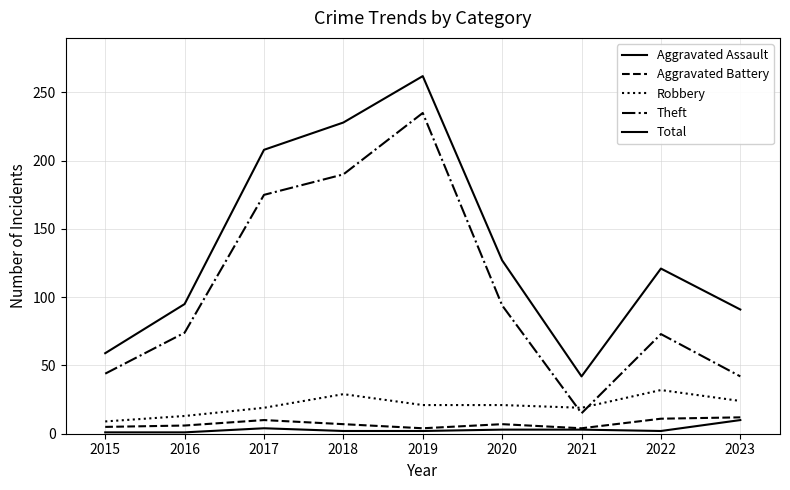

What is the minimum value shown in the chart?

1